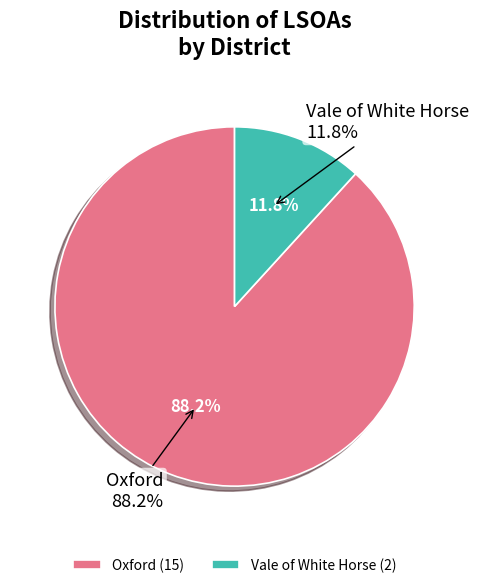

Between Vale of White Horse and Oxford, which is larger?

Oxford